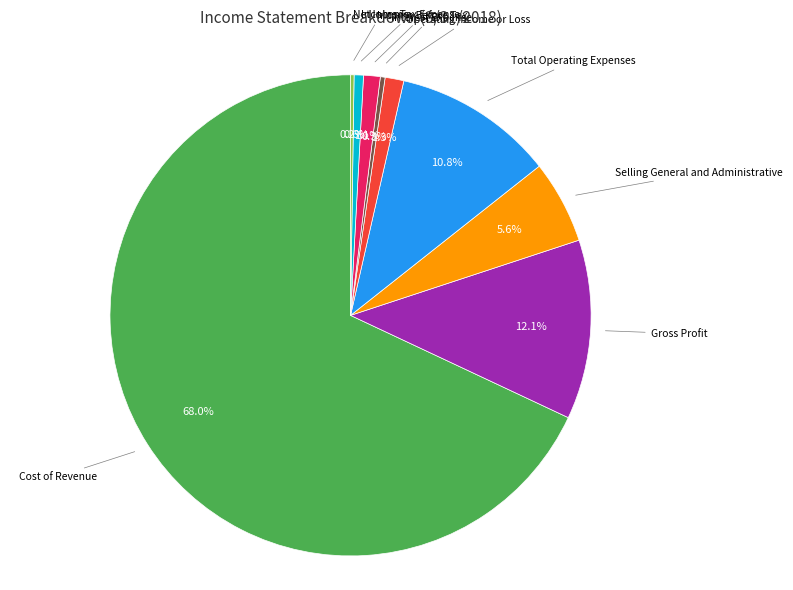

To the nearest percent, what is the difference between the largest and smallest slice percentages?

68%